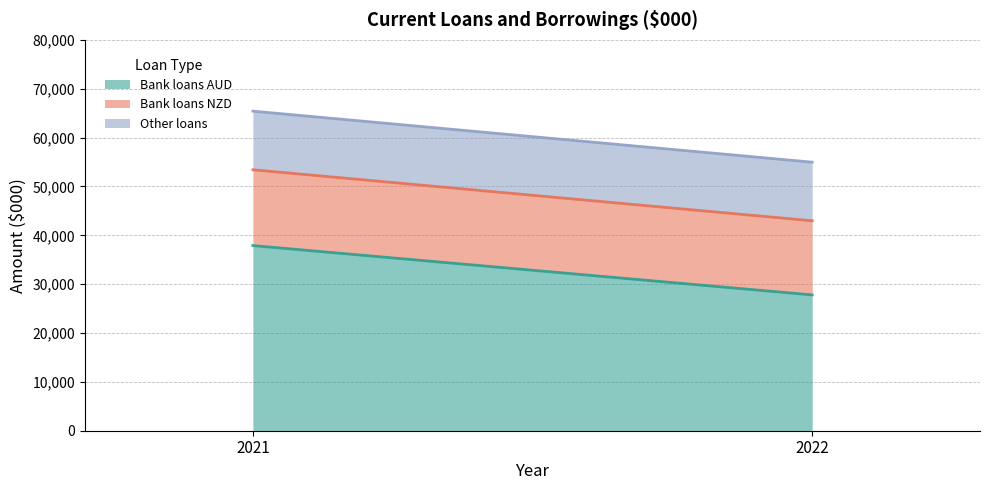

What is the value of the Bank loans NZD point at the 1st from the left?

15518